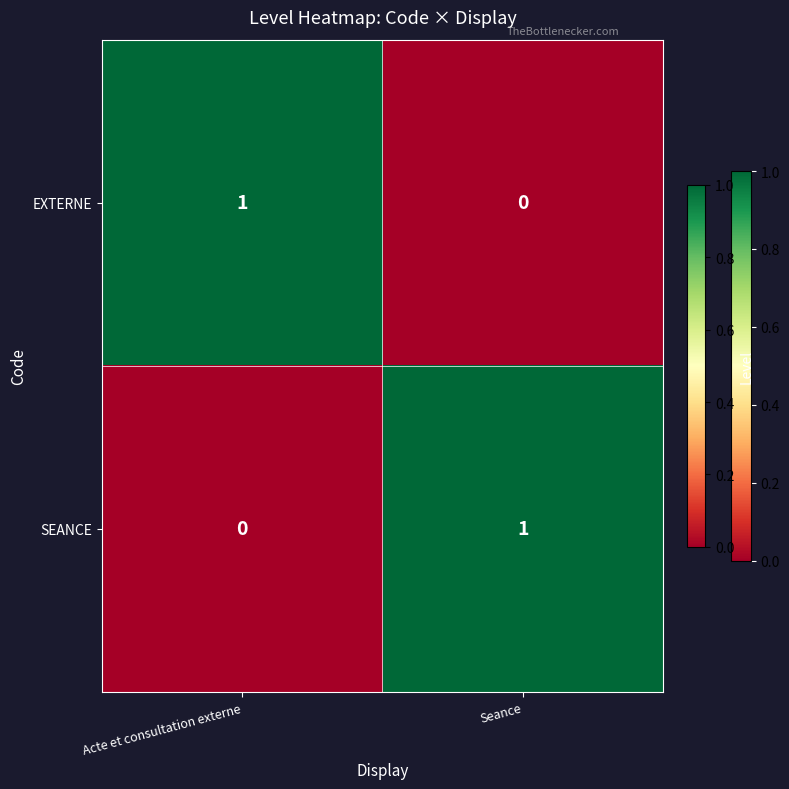

Is the value of SEANCE at Seance greater than the value of EXTERNE at Seance?

Yes